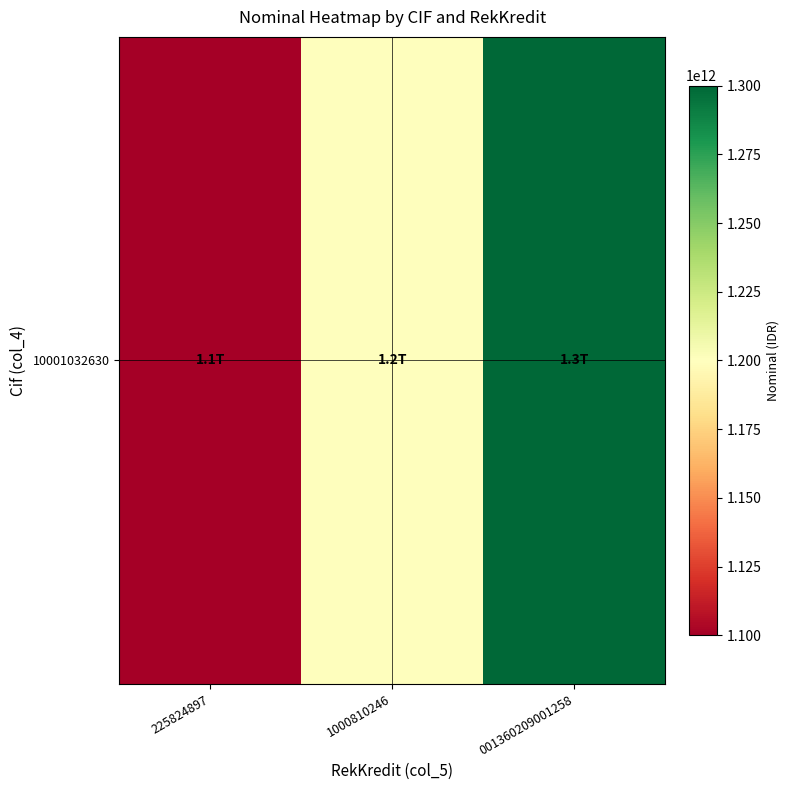

Which category has the lowest value across all series?

225824897